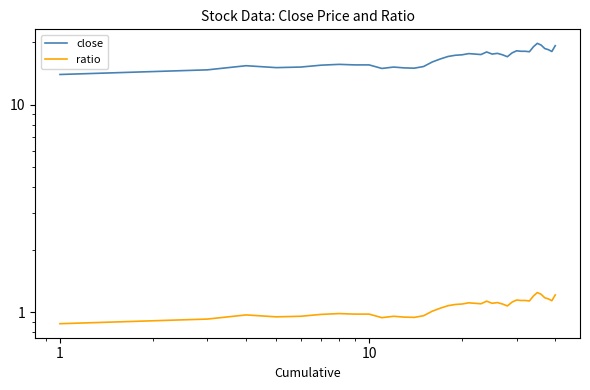

How many series are shown in this chart?

2